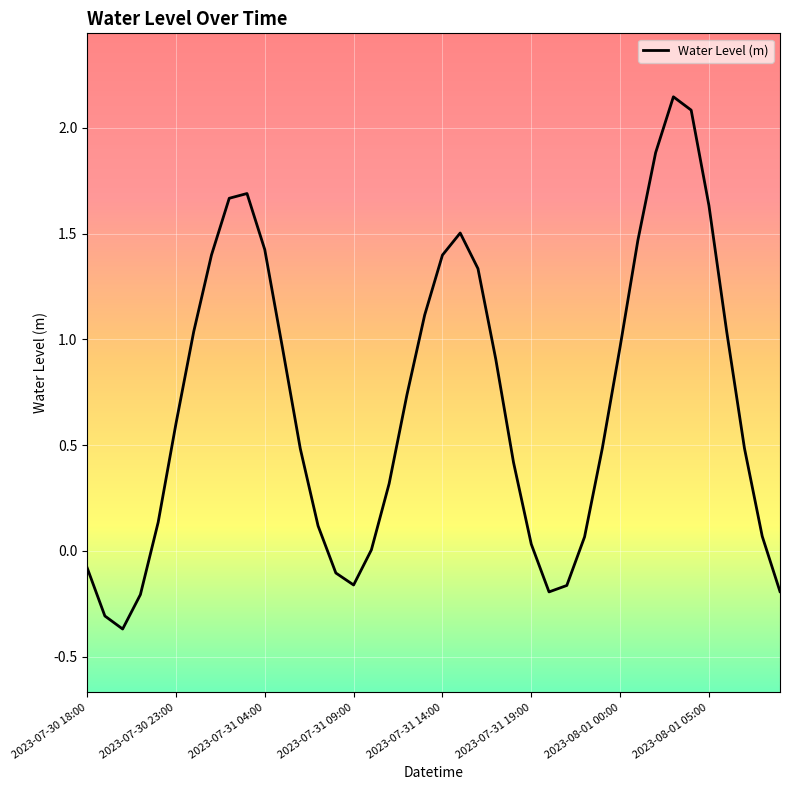

What is the difference between the maximum and minimum values?

2.5